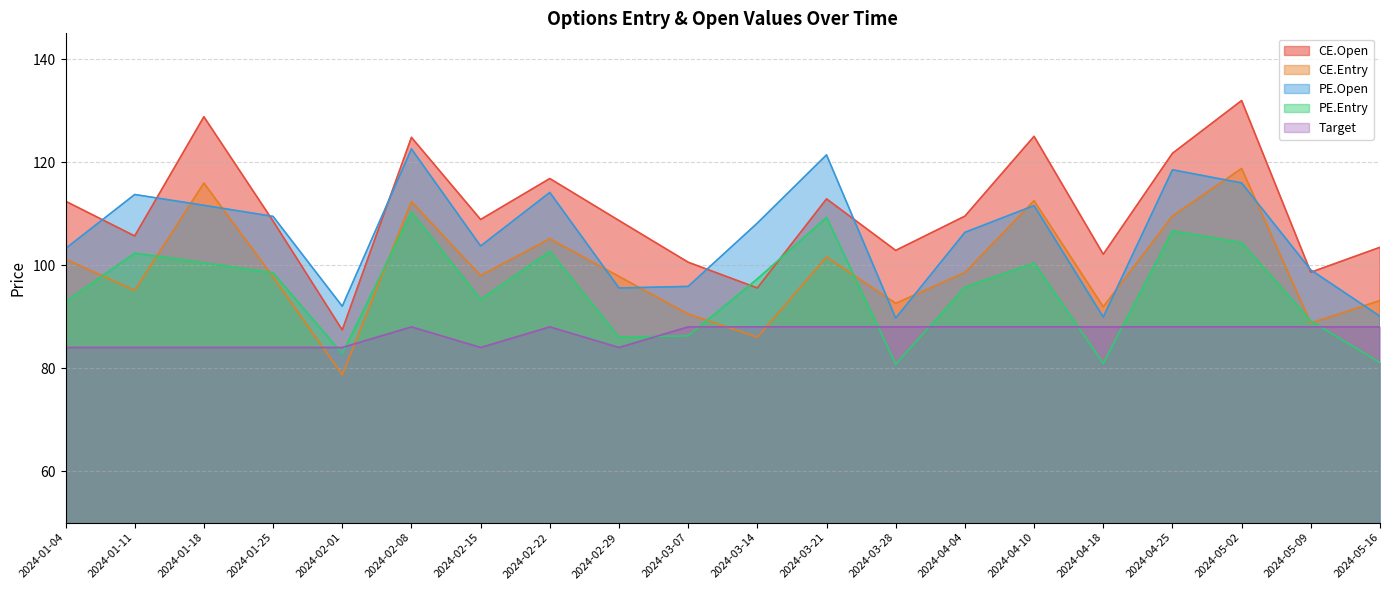

What is the label of the 19th point from the right?

2024-01-11